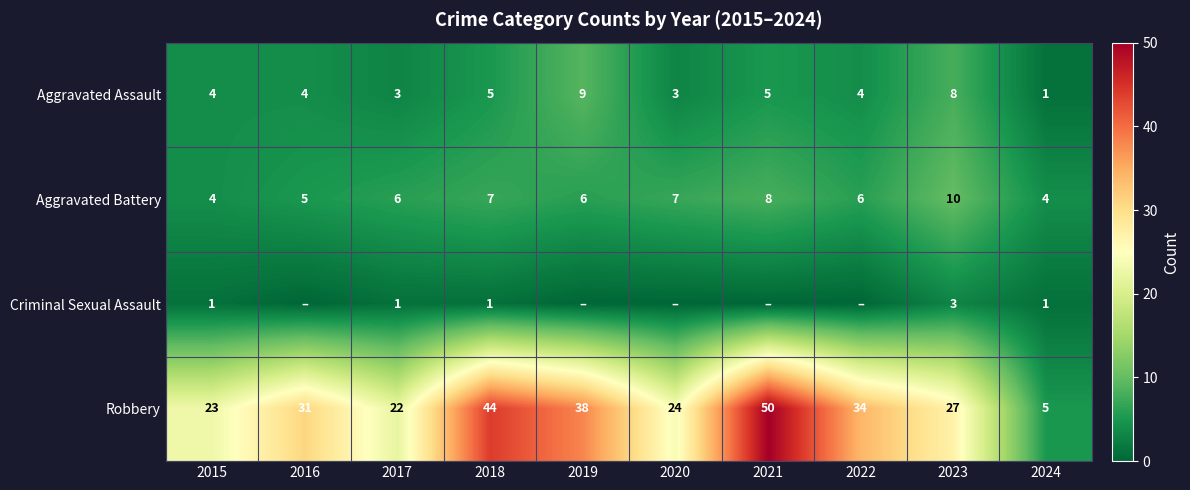

At which category is the sum across all series the highest?

2021